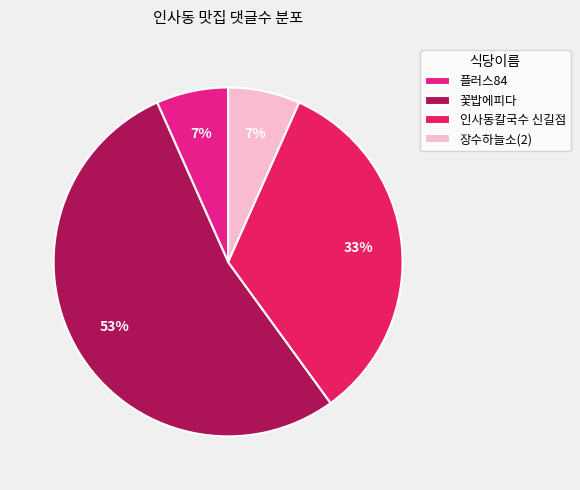

Which category accounts for the majority?

꽃밥에피다